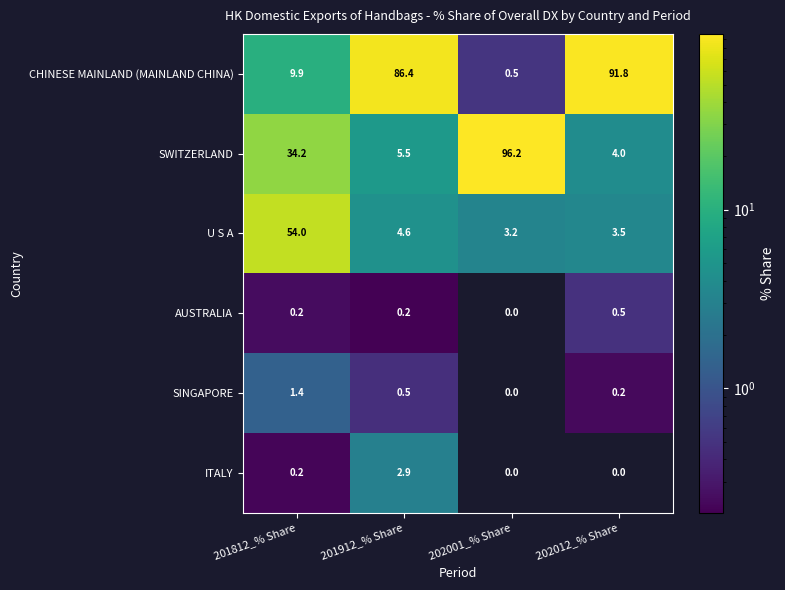

Reading left to right, what are all the values shown in this chart?

CHINESE MAINLAND (MAINLAND CHINA): 201812_% Share=9.9	201912_% Share=86.4	202001_% Share=0.5	202012_% Share=91.8
SWITZERLAND: 201812_% Share=34.2	201912_% Share=5.5	202001_% Share=96.2	202012_% Share=4.0
U S A: 201812_% Share=54.0	201912_% Share=4.6	202001_% Share=3.2	202012_% Share=3.5
AUSTRALIA: 201812_% Share=0.2	201912_% Share=0.2	202001_% Share=0.0	202012_% Share=0.5
SINGAPORE: 201812_% Share=1.4	201912_% Share=0.5	202001_% Share=0.0	202012_% Share=0.2
ITALY: 201812_% Share=0.2	201912_% Share=2.9	202001_% Share=0.0	202012_% Share=0.0